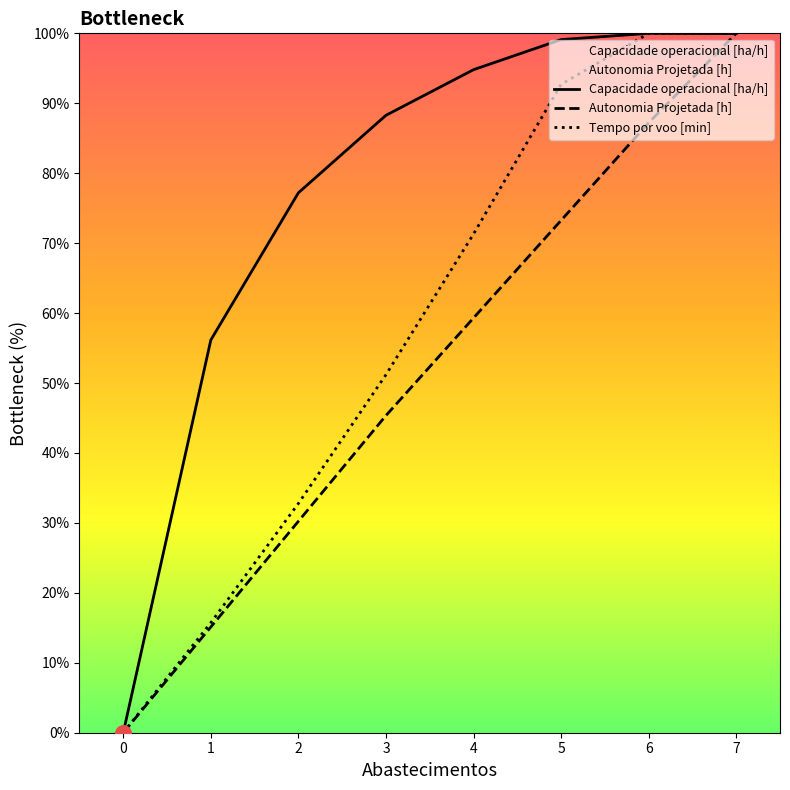

At which category is the sum across all series the highest?

7